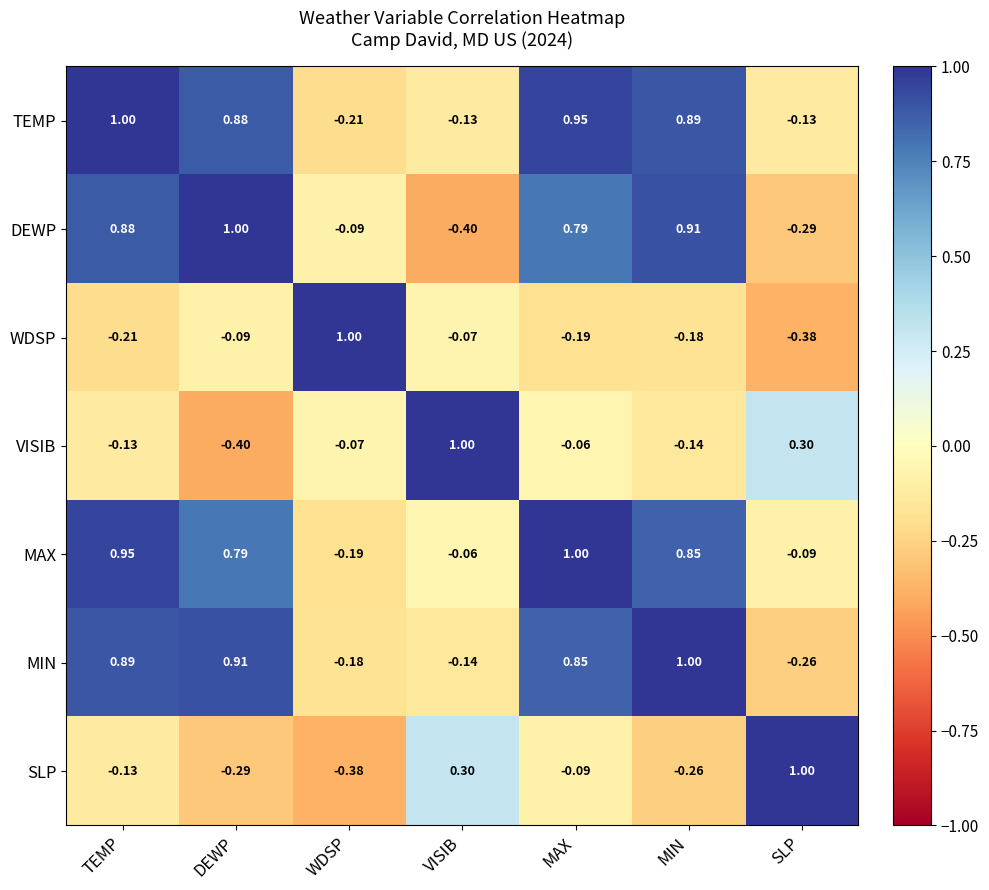

Which category has the highest value in the MAX series?

MAX